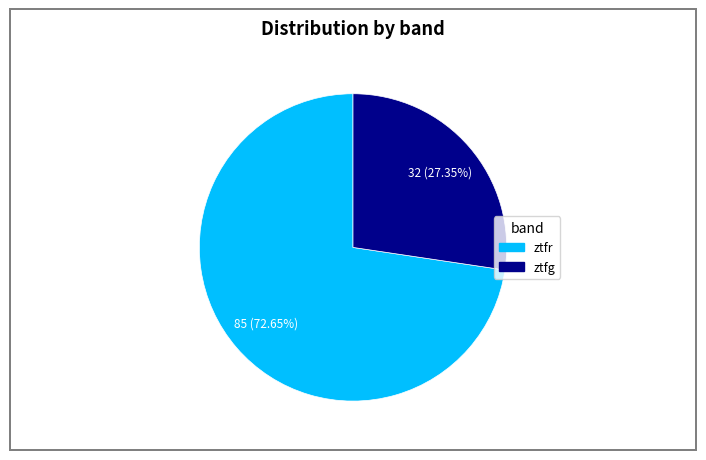

True or false: ztfr accounts for 73% of the total.

True